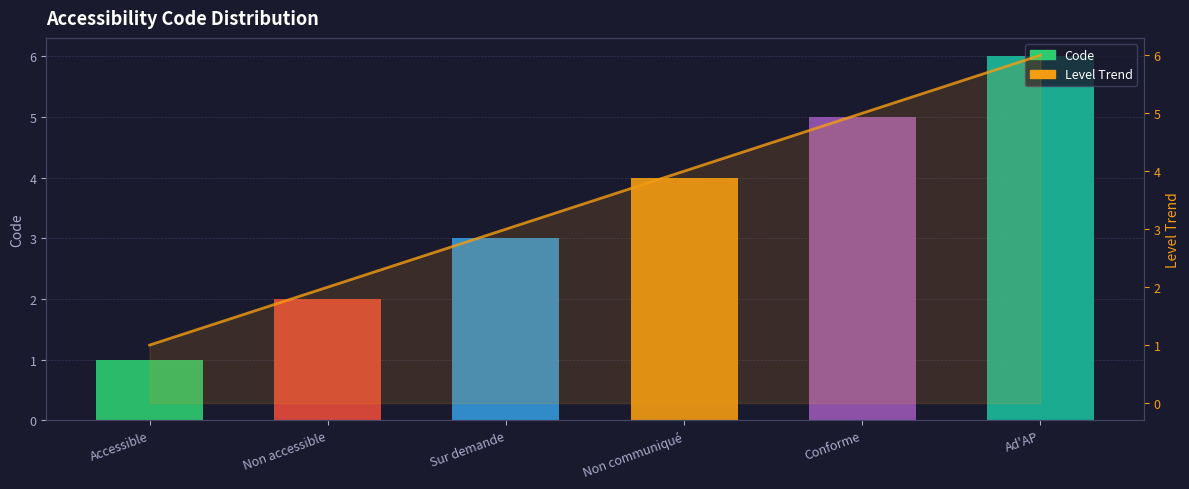

What is the maximum value for Code?

6